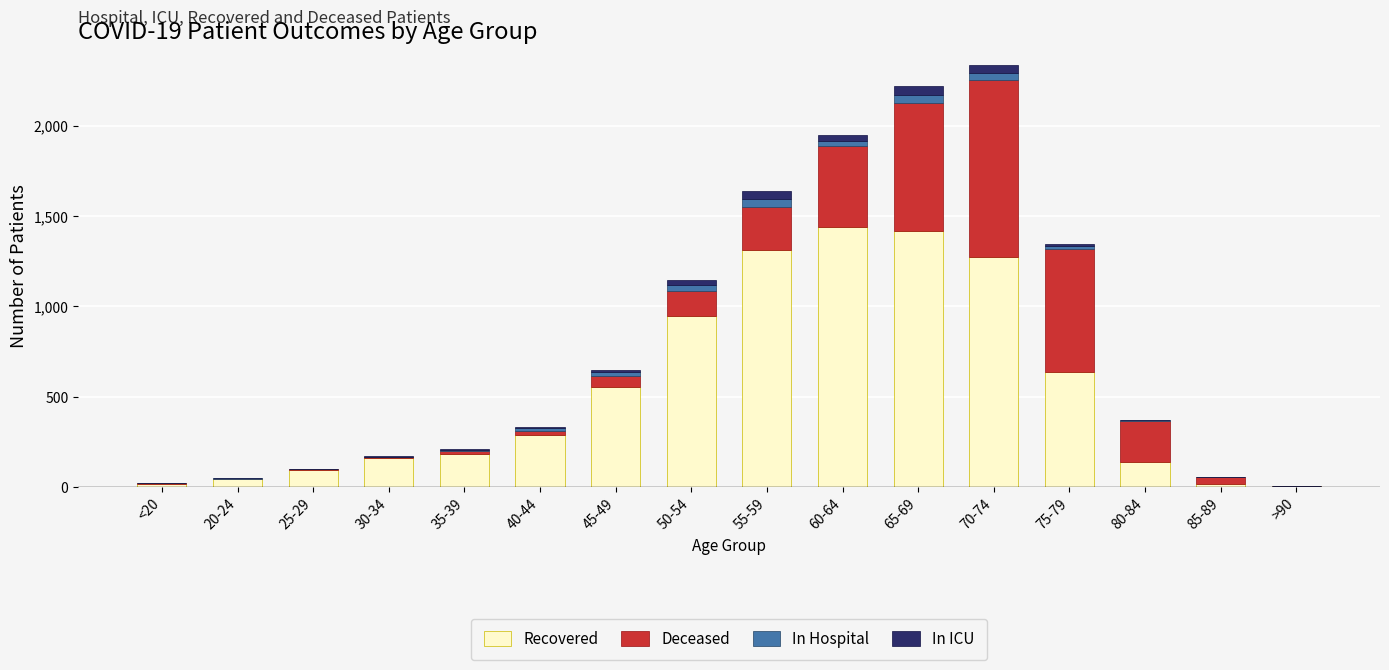

How many categories are shown in the chart?

16